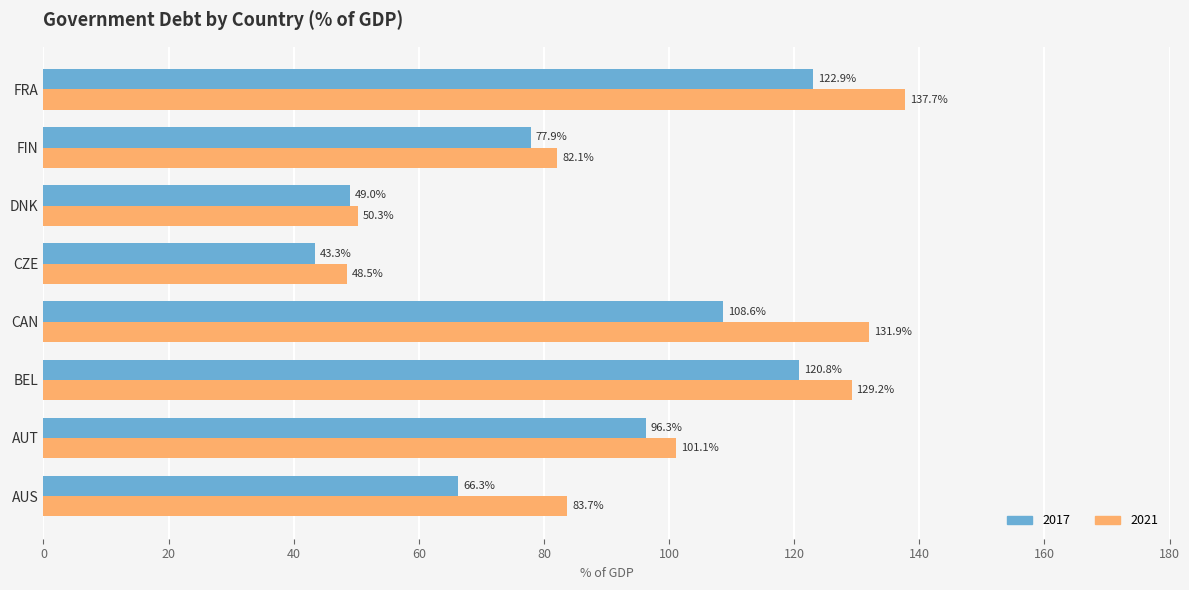

What is the sum of all 2017 values?

685.1